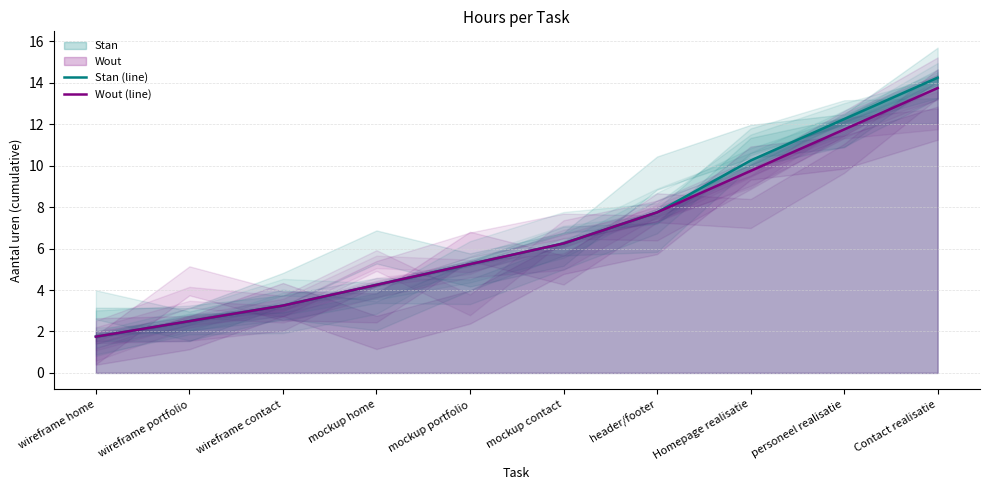

Between wireframe portfolio and header/footer, which series saw the biggest shift?

Stan (line)